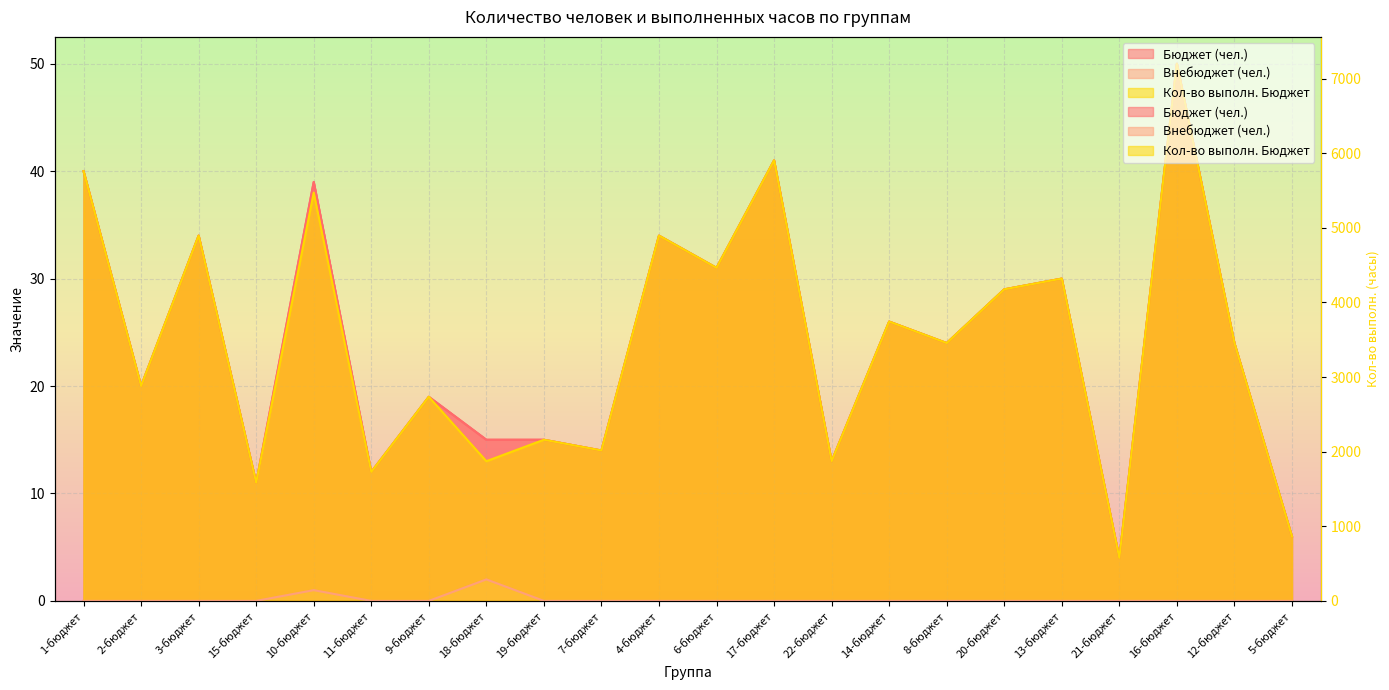

True or false: Бюджет (чел.) and Внебюджет (чел.) intersect in this chart.

False